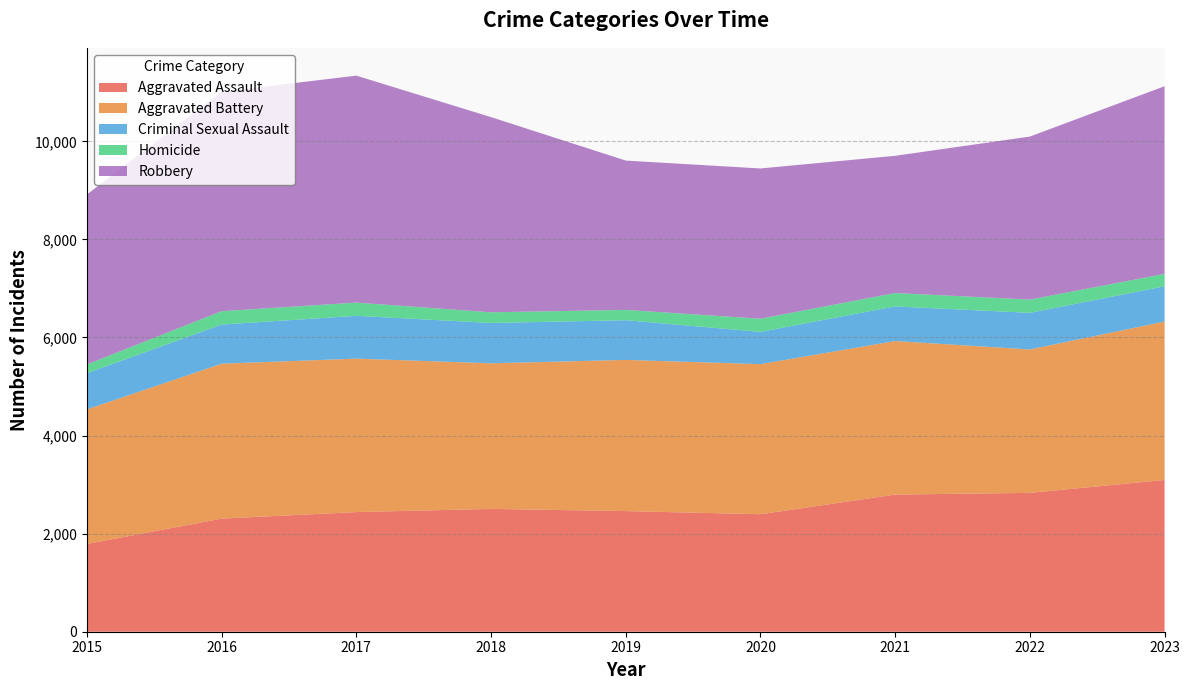

Reading left to right, what are all the values shown in this chart?

Aggravated Assault: 1791	2307	2440	2505	2460	2396	2797	2832	3095
Aggravated Battery: 2743	3159	3129	2969	3083	3061	3131	2924	3230
Criminal Sexual Assault: 738	798	873	823	810	658	706	747	719
Homicide: 179	273	270	217	210	268	273	270	253
Robbery: 3465	4474	4628	3980	3045	3064	2798	3324	3827